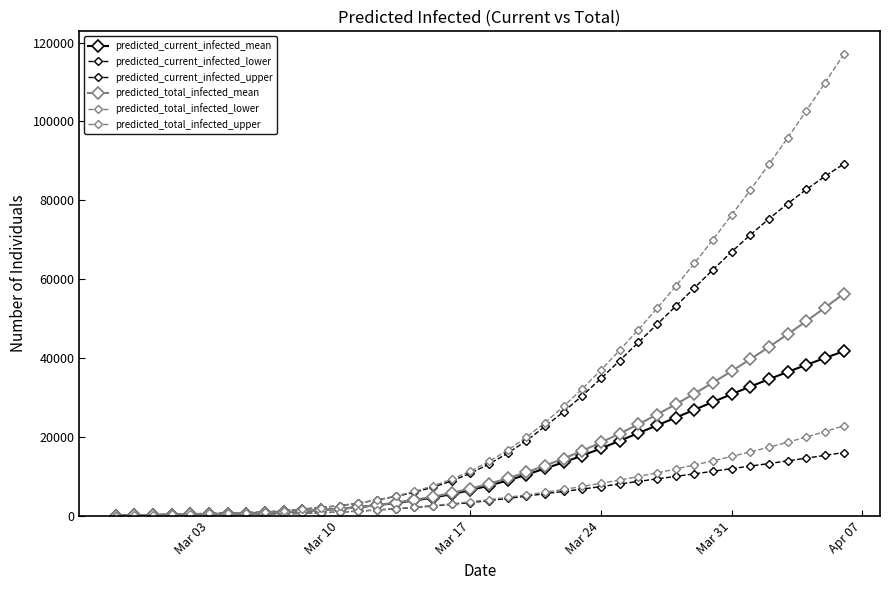

True or false: predicted_current_infected_mean and predicted_current_infected_upper intersect in this chart.

False